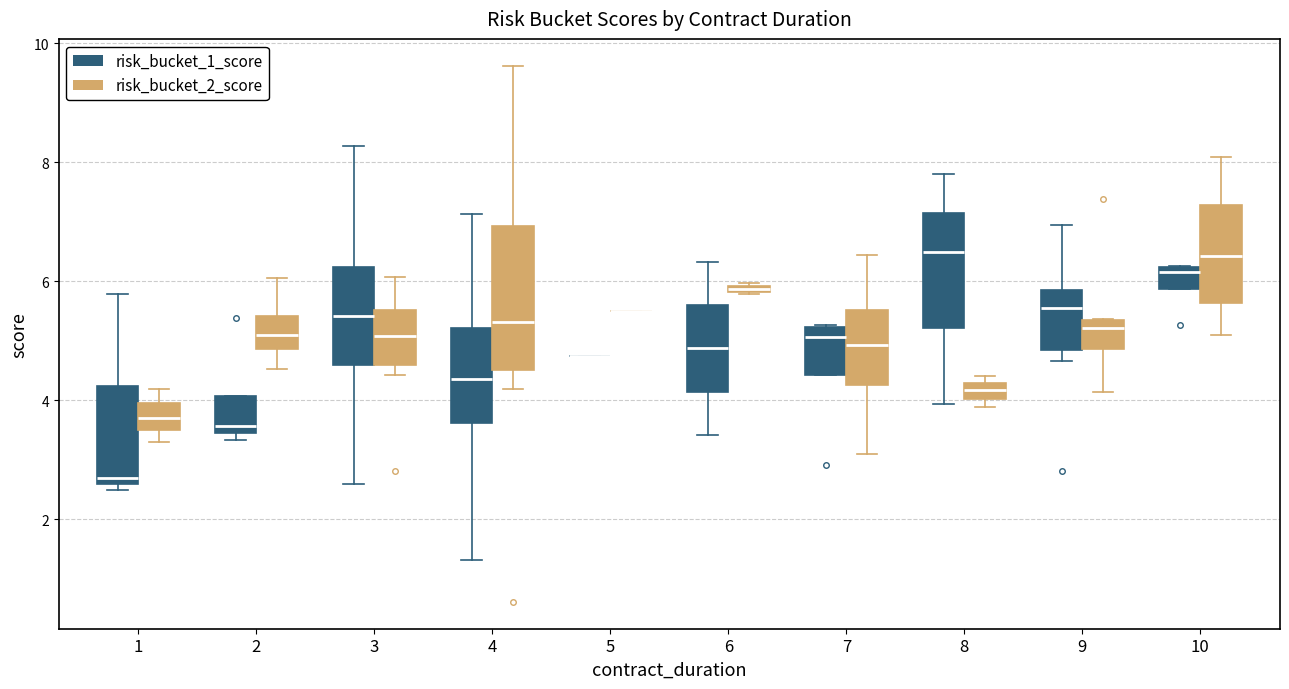

Where does the lower whisker of the box for 9 (risk_bucket_2_score) end on the y-axis? The values are not printed on the chart, so give them approximately, as read against the axis.

4.2